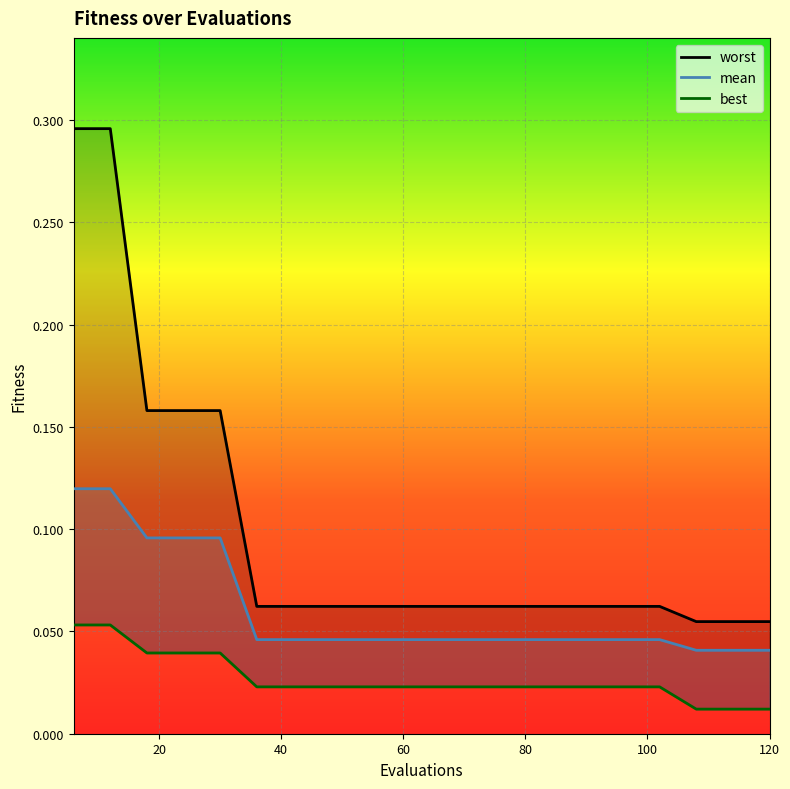

Reading left to right, extract all data points from this chart.

worst: 0.3	0.3	0.2	0.2	0.2	0.1	0.1	0.1	0.1	0.1	0.1	0.1	0.1	0.1	0.1	0.1	0.1	0.1	0.1	0.1
mean: 0.1	0.1	0.1	0.1	0.1	0.0	0.0	0.0	0.0	0.0	0.0	0.0	0.0	0.0	0.0	0.0	0.0	0.0	0.0	0.0
best: 0.1	0.1	0.0	0.0	0.0	0.0	0.0	0.0	0.0	0.0	0.0	0.0	0.0	0.0	0.0	0.0	0.0	0.0	0.0	0.0